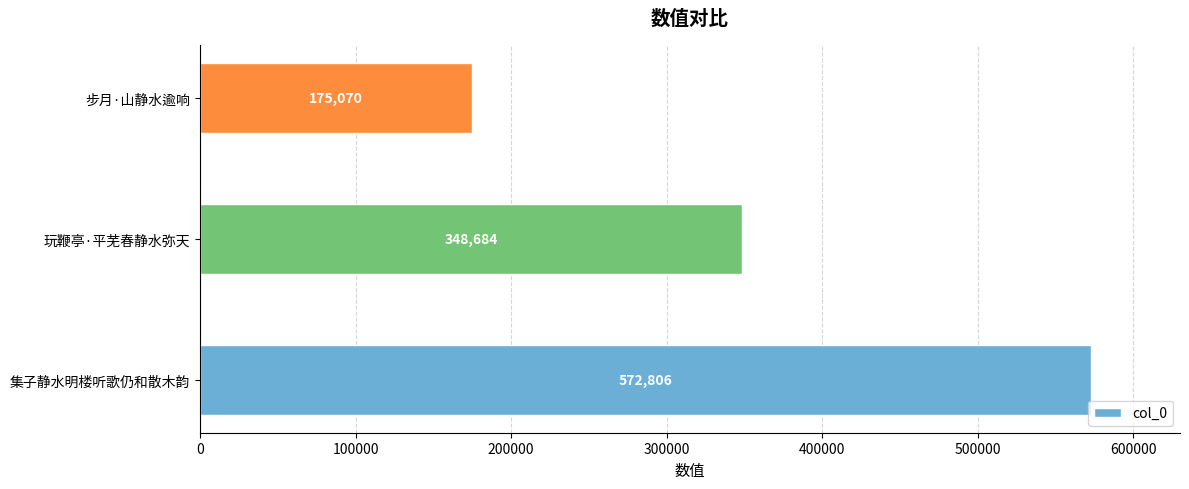

True or false: the data shows 275212 at 步月·山静水逾响.

False